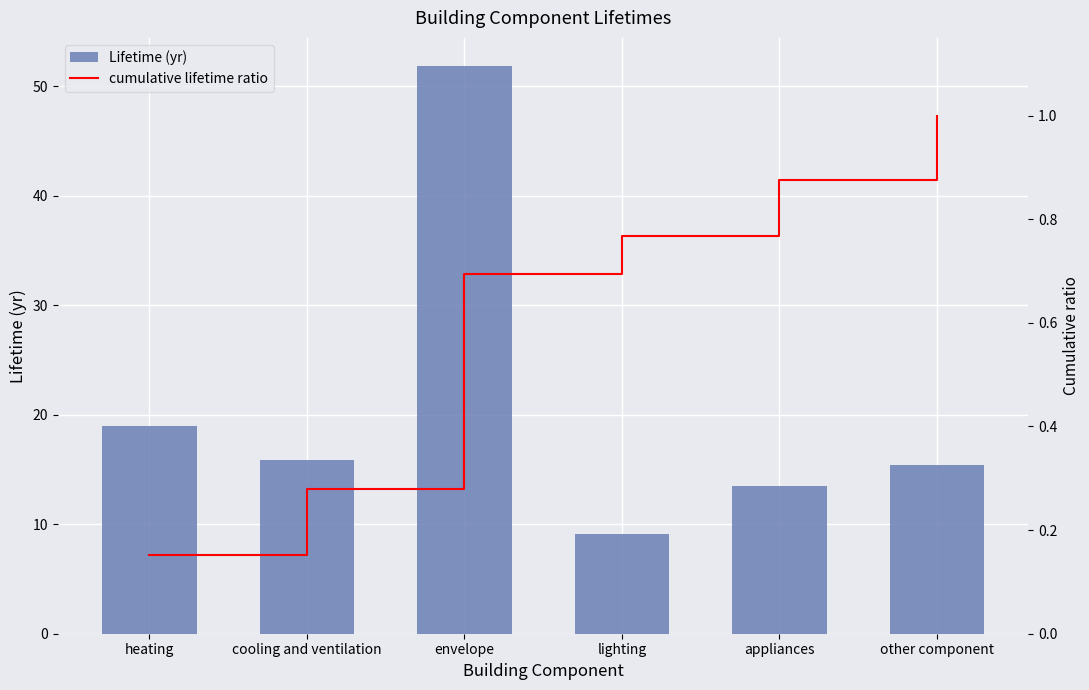

What is the difference between the cumulative lifetime ratio values at other component and appliances?

0.1